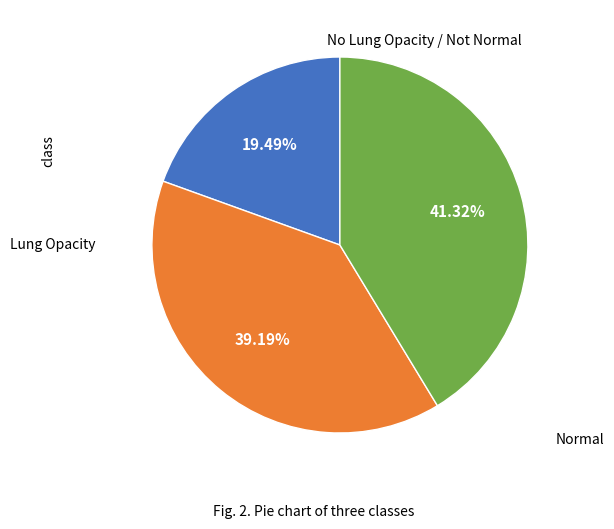

Count the number of slices in the pie.

3